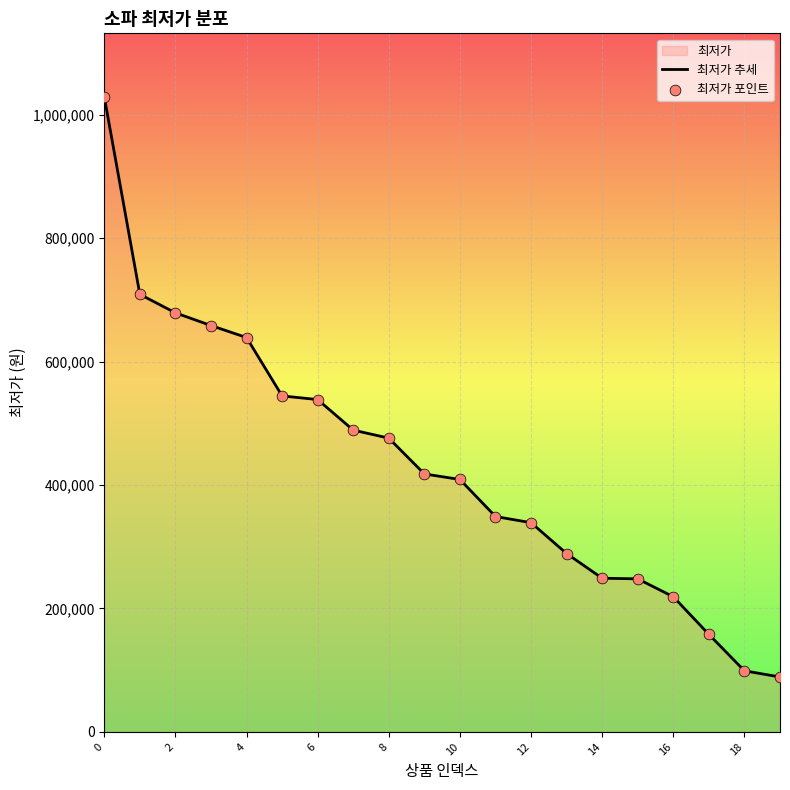

Which series reaches the minimum Y coordinate?

최저가 추세